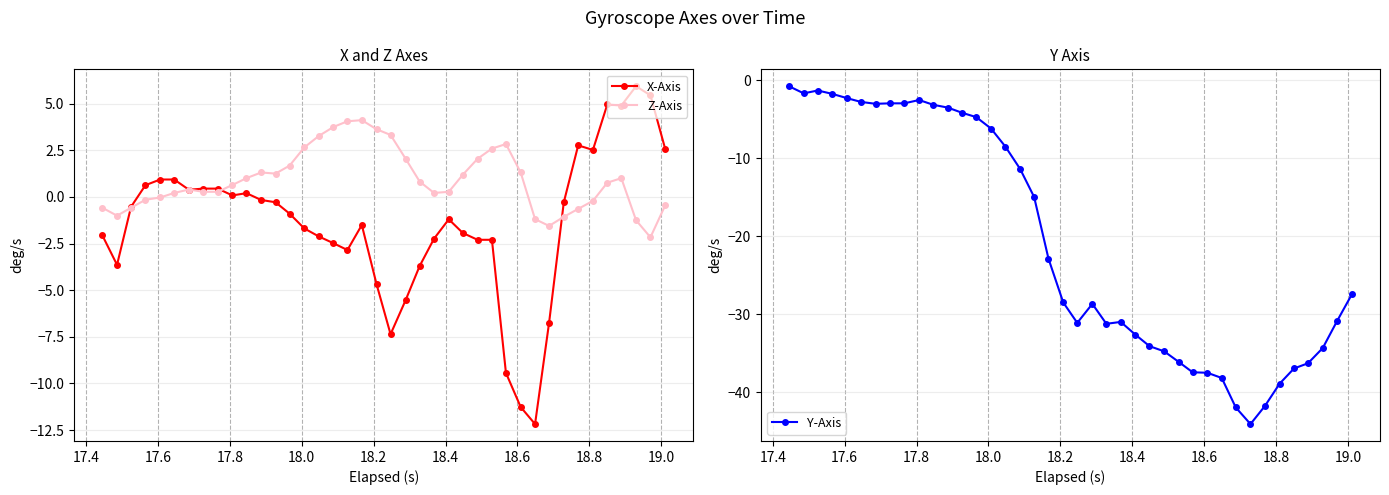

What is the value of the Z-Axis point at the 40th from the left?

-0.5